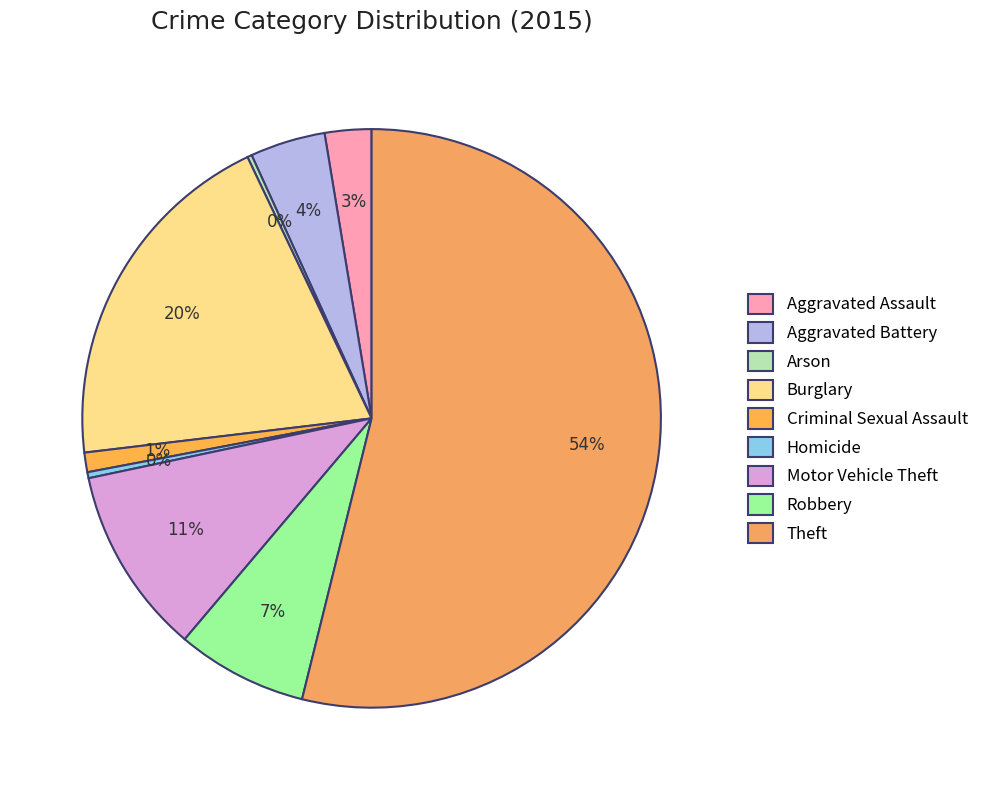

Count the number of slices in the pie.

9